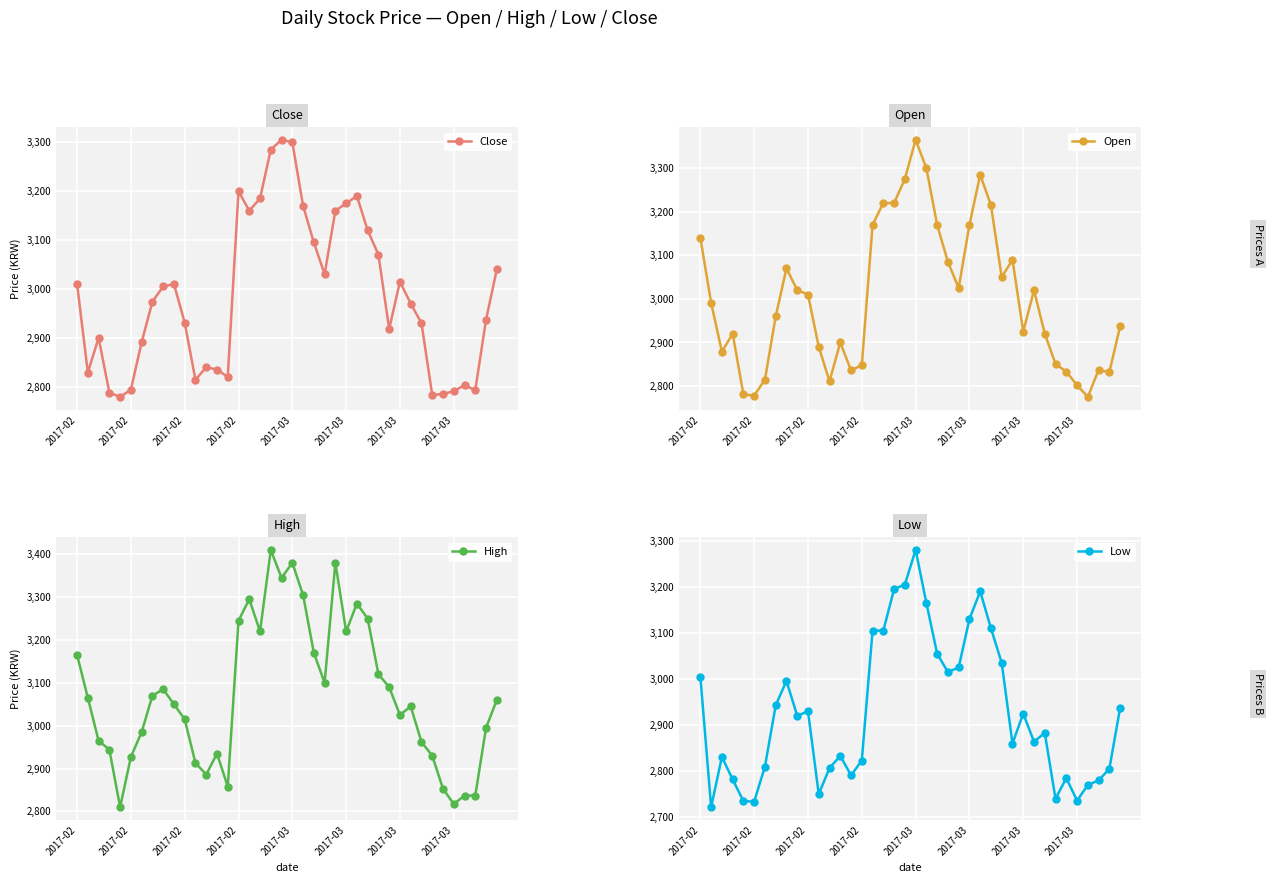

What is the label of the 38th point from the right?

2017-02